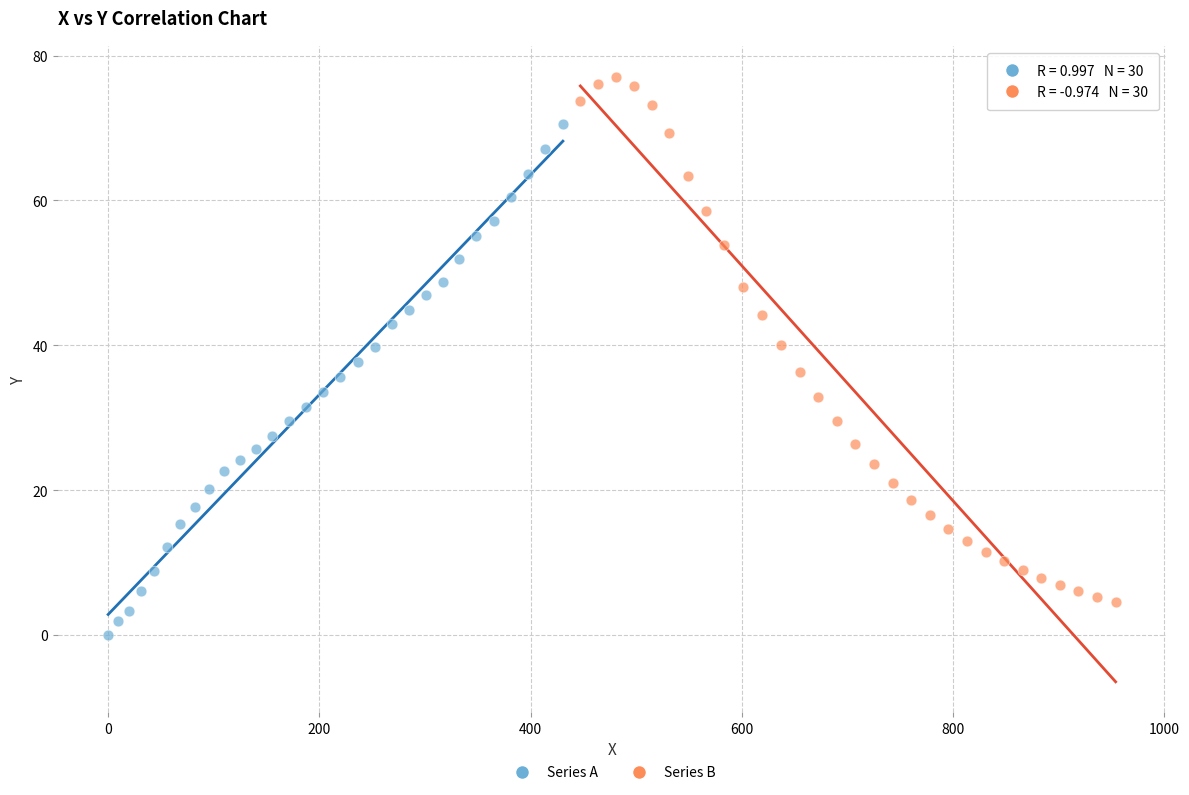

Which series contains the lowest Y value?

Series A